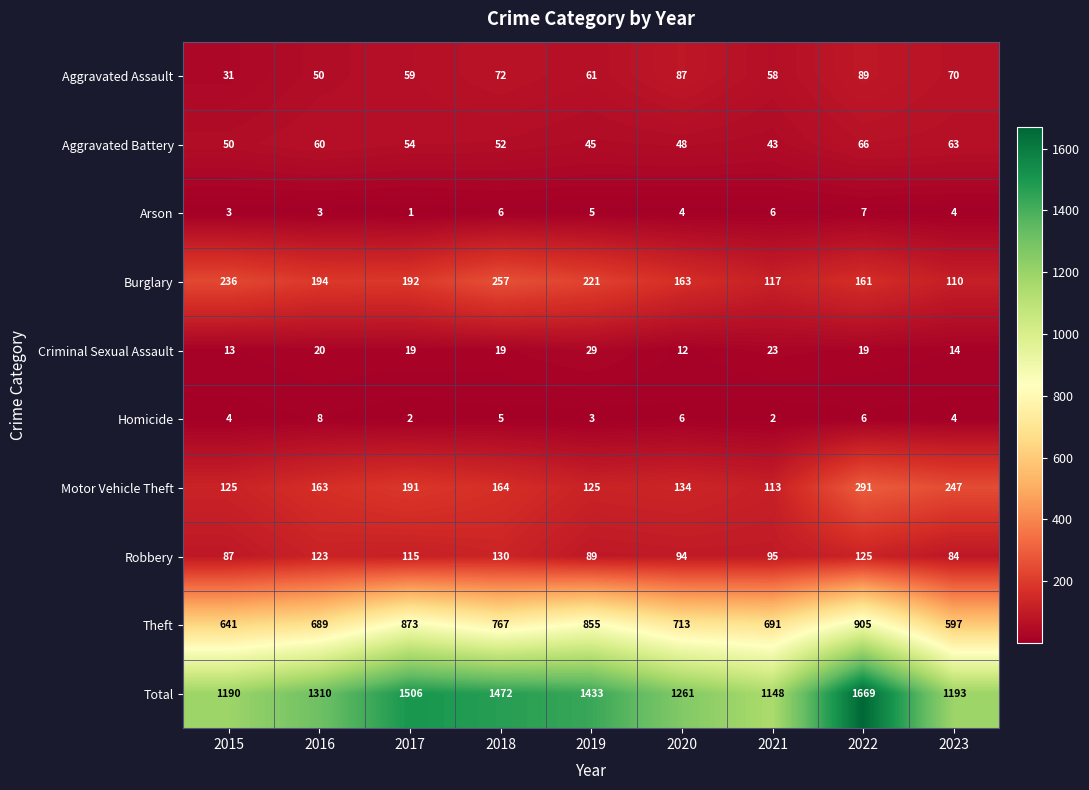

Which series has the largest total across all categories?

Total